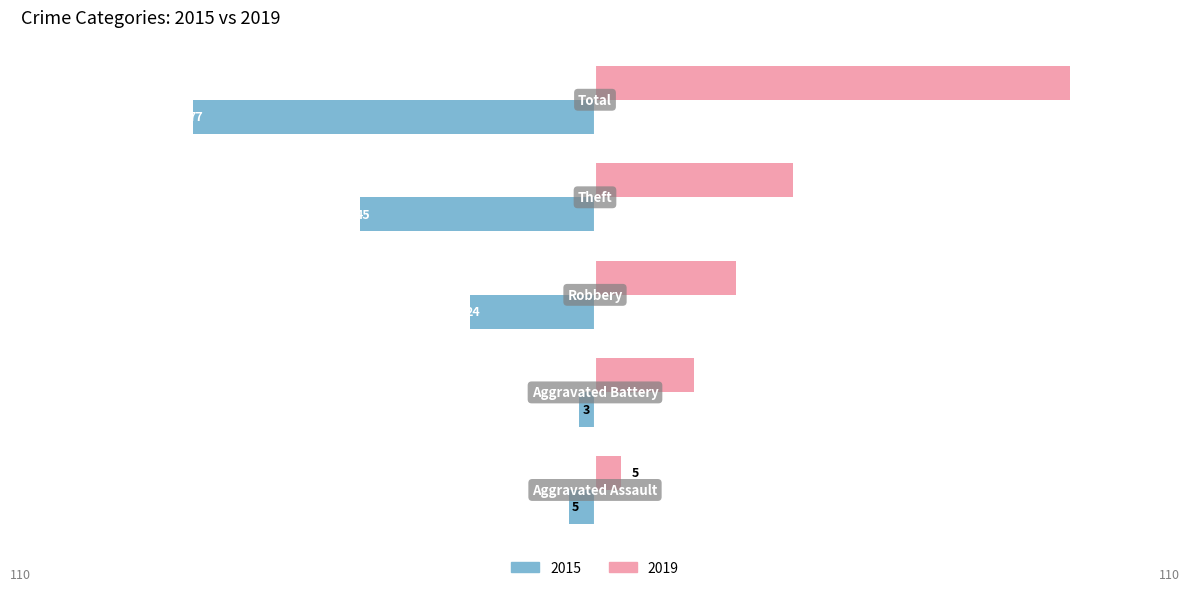

Which series has the largest total across all categories?

2019